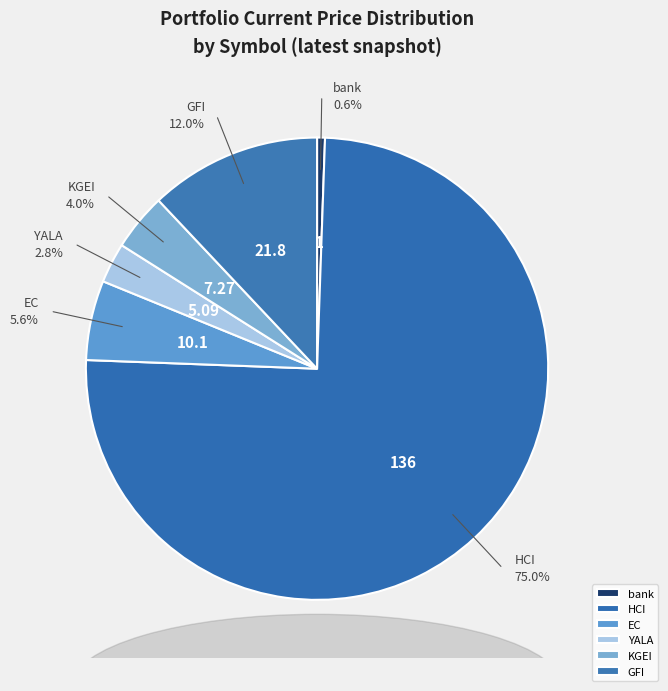

To the nearest percent, what is the average slice percentage?

17%